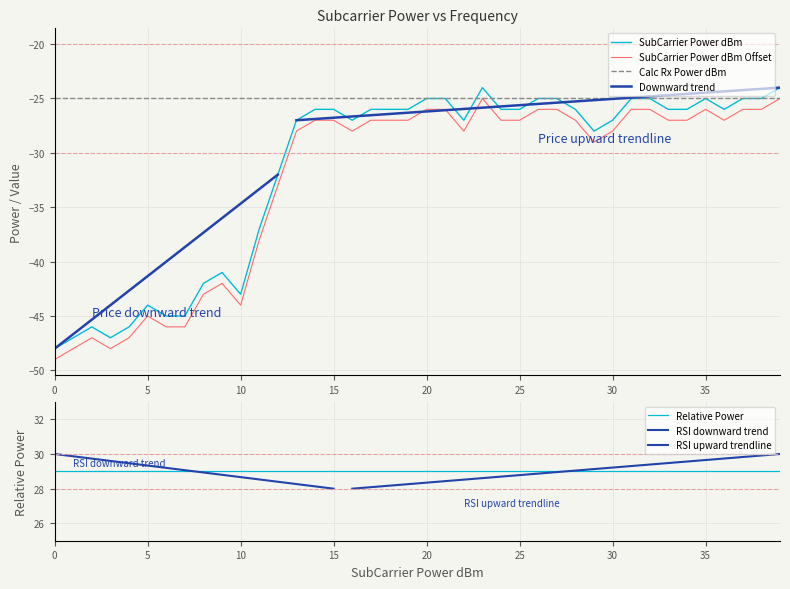

Does the chart display data point markers on the line(s)?

No